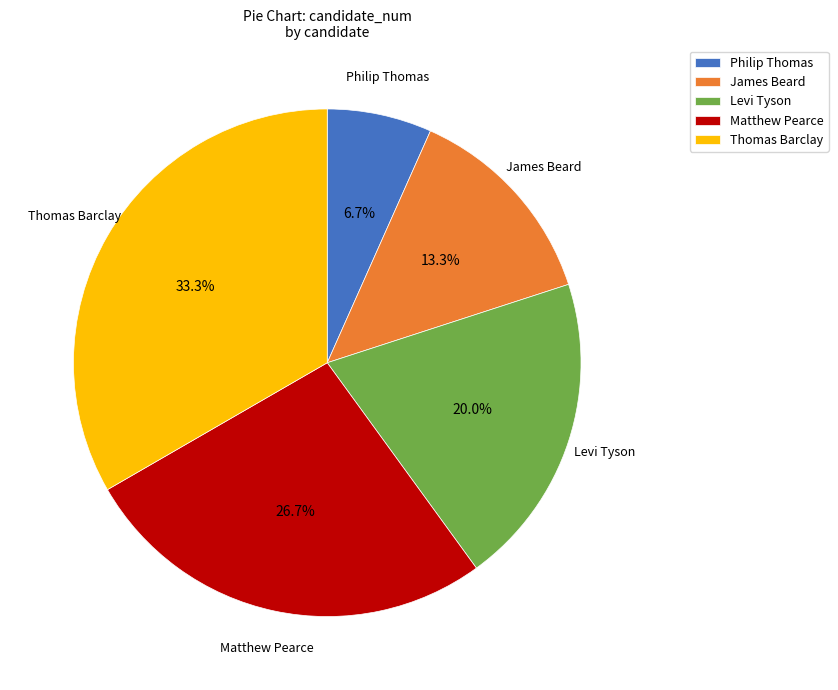

To the nearest percent, what percentage of the pie is Philip Thomas?

7%